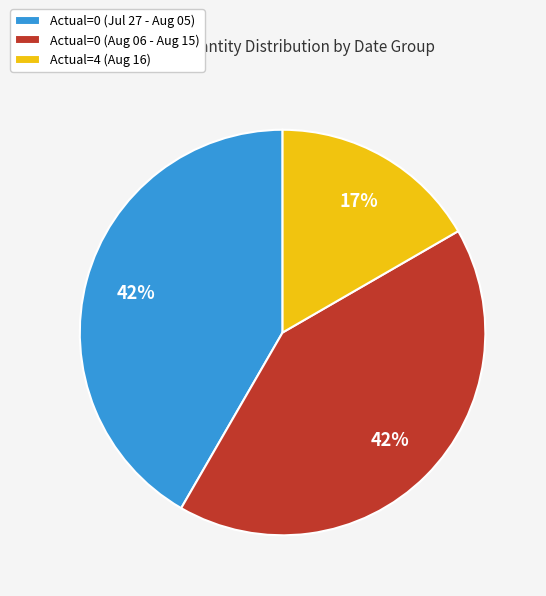

Count the number of slices in the pie.

3